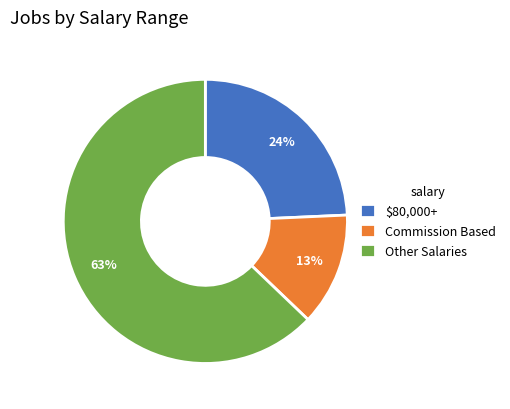

Which slice is the smallest?

Commission Based